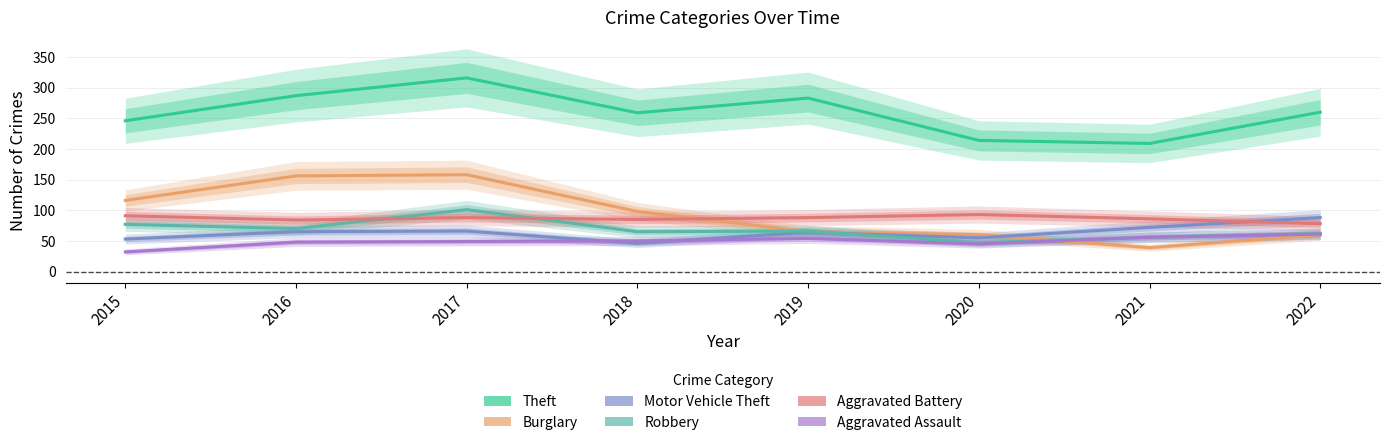

At which label is Robbery closest to 74?

2015